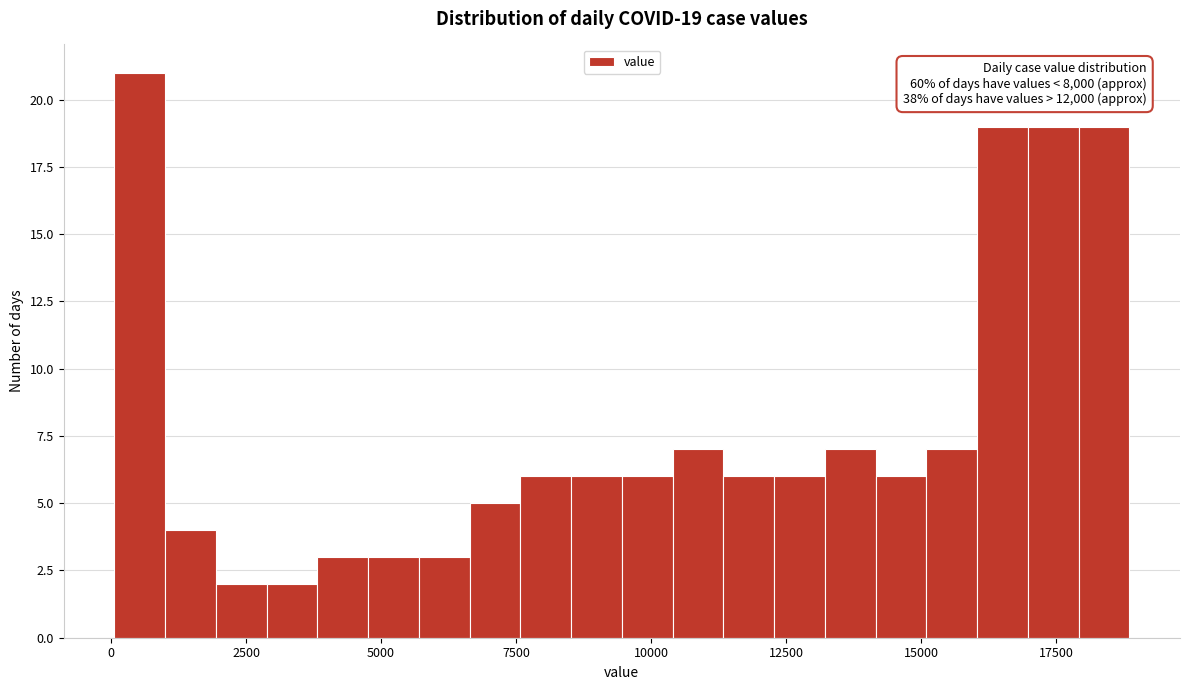

Read against the x-axis, roughly where is the centre of the tallest bar?

500